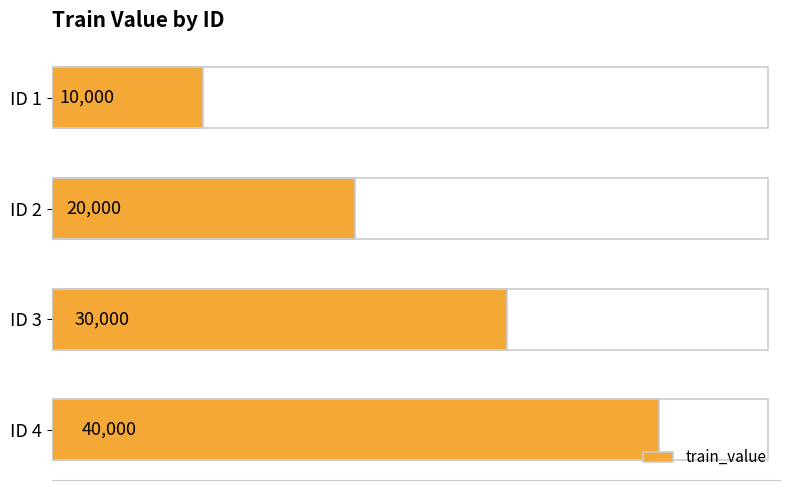

Between ID 3 and ID 2, which is larger?

ID 3